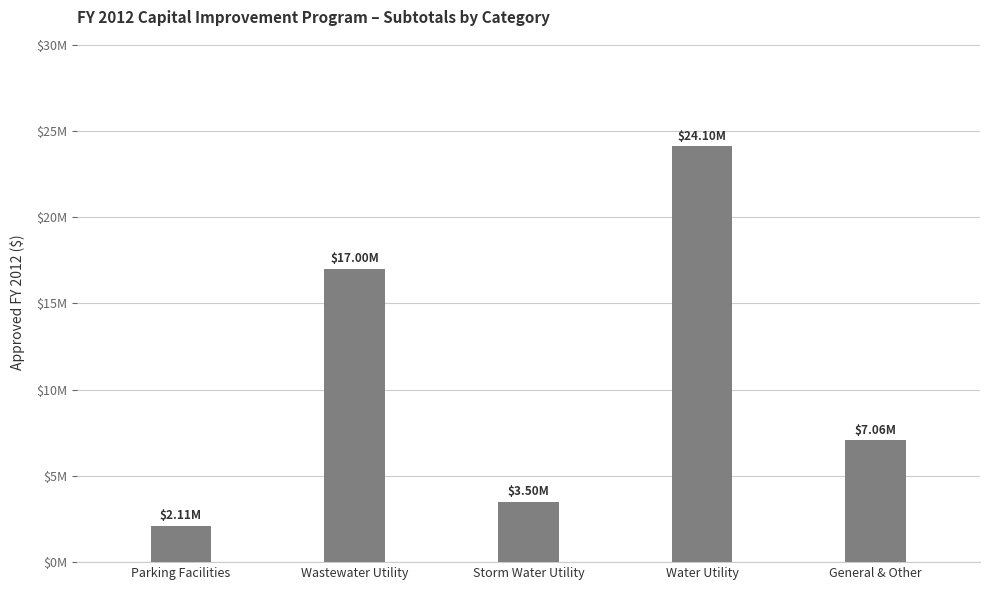

Does the chart contain any negative values?

No